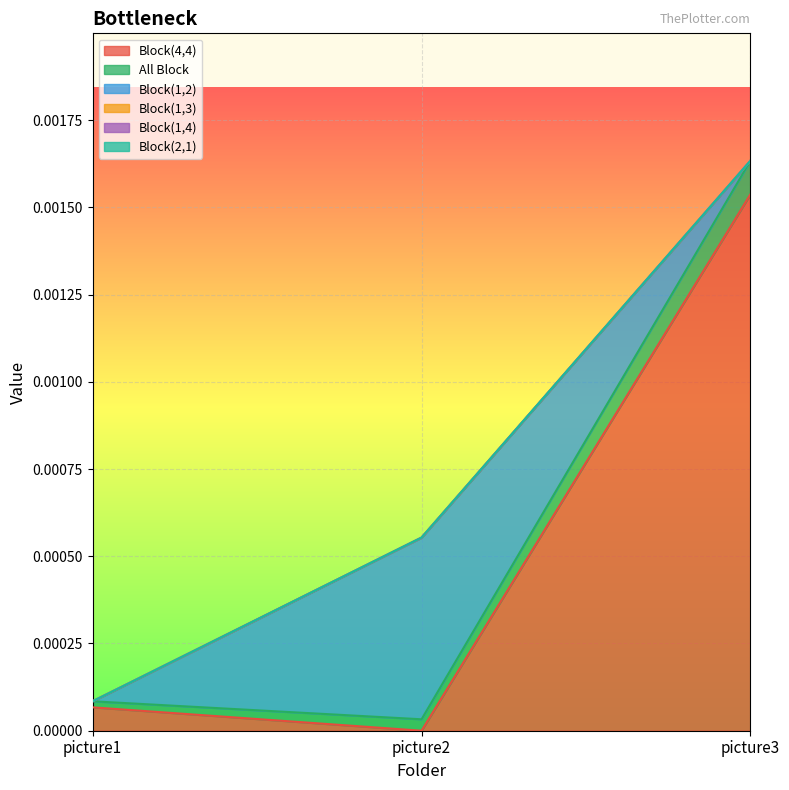

The value of Block(4,4) at picture2 is 0.0. True or false?

True